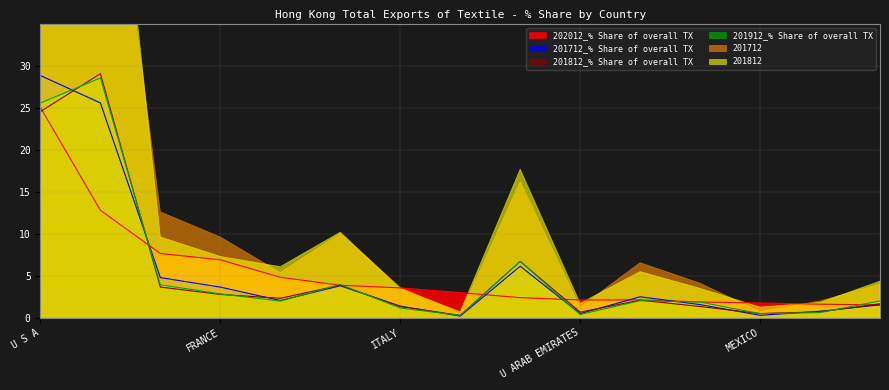

What is the sum of all 201912_% Share of overall TX values?

82.0